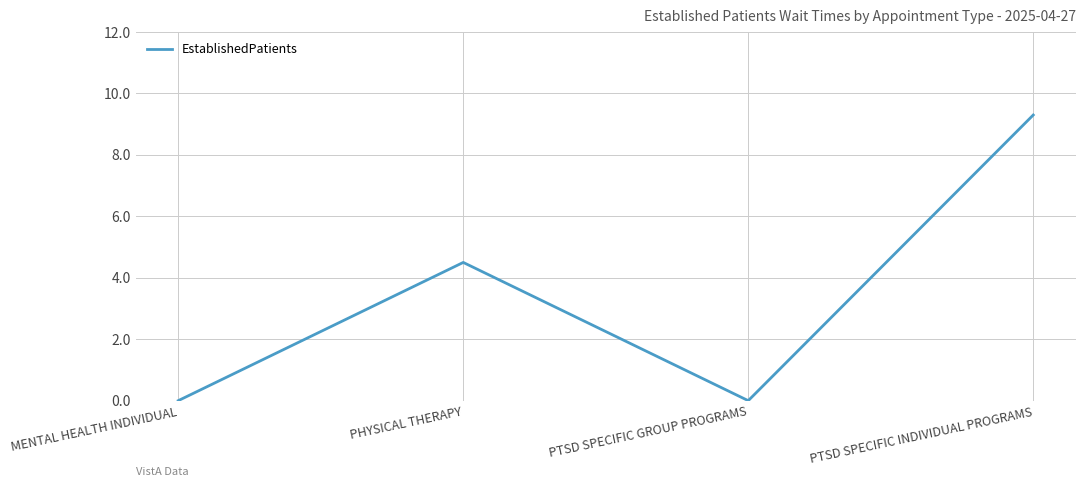

The chart shows a value of 4.5 at PHYSICAL THERAPY. True or false?

True